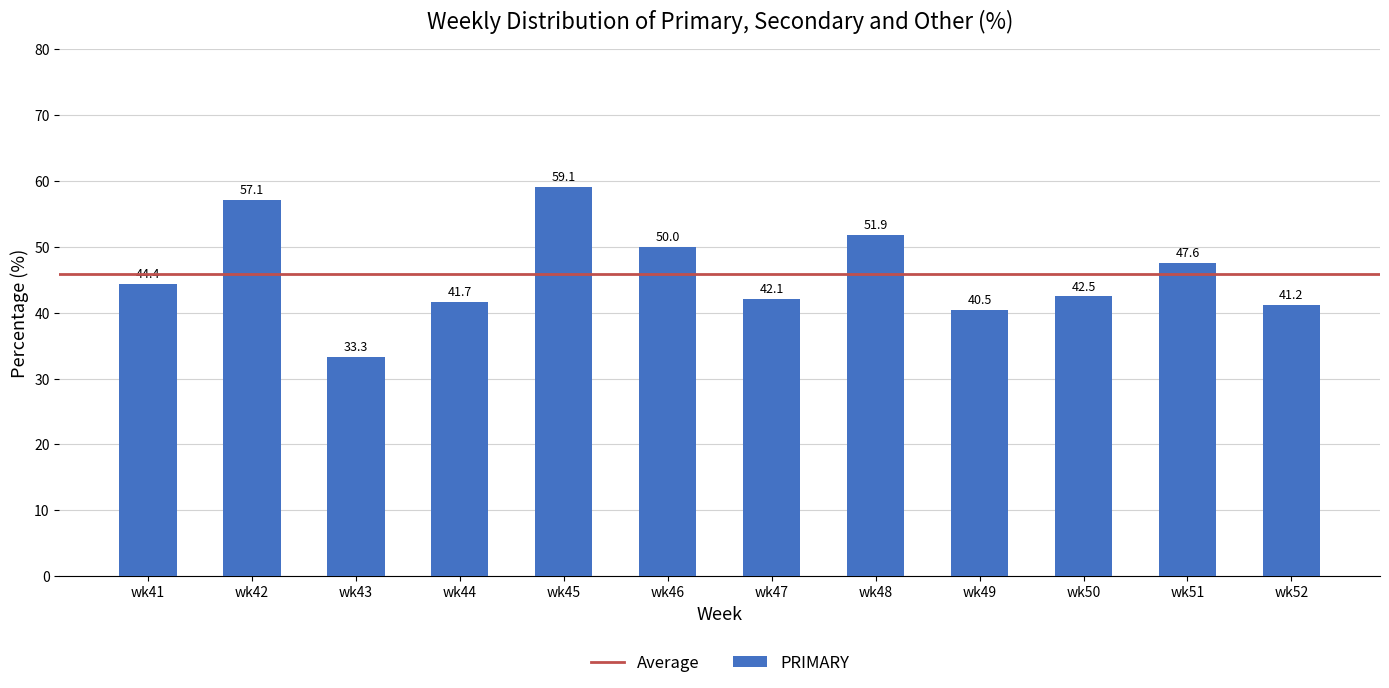

Reading left to right, list all the values displayed in this chart.

wk41=44.4	wk42=57.1	wk43=33.3	wk44=41.7	wk45=59.1	wk46=50.0	wk47=42.1	wk48=51.9	wk49=40.5	wk50=42.5	wk51=47.6	wk52=41.2